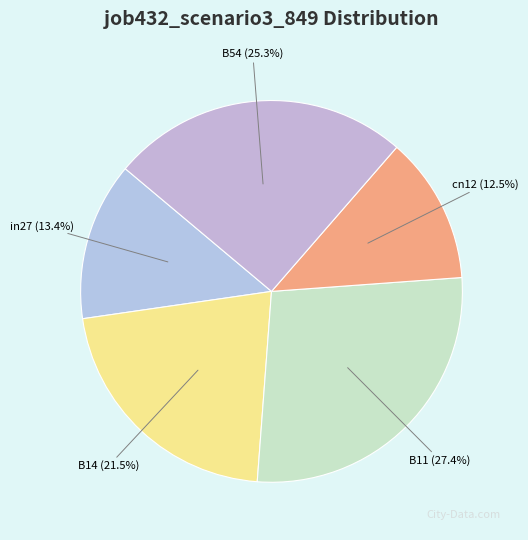

To the nearest percent, what is the combined percentage of B14 and cn12?

34%